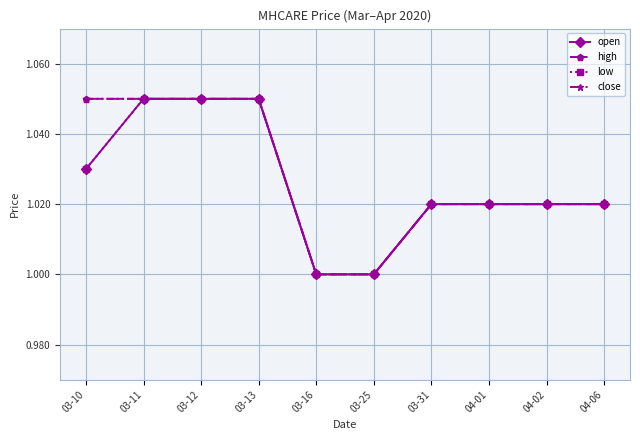

What are all the series names shown in the legend?

open, high, low, close